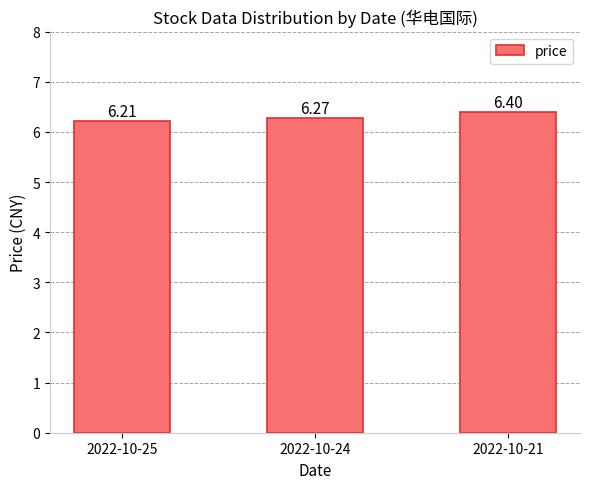

Are the bars horizontal?

No